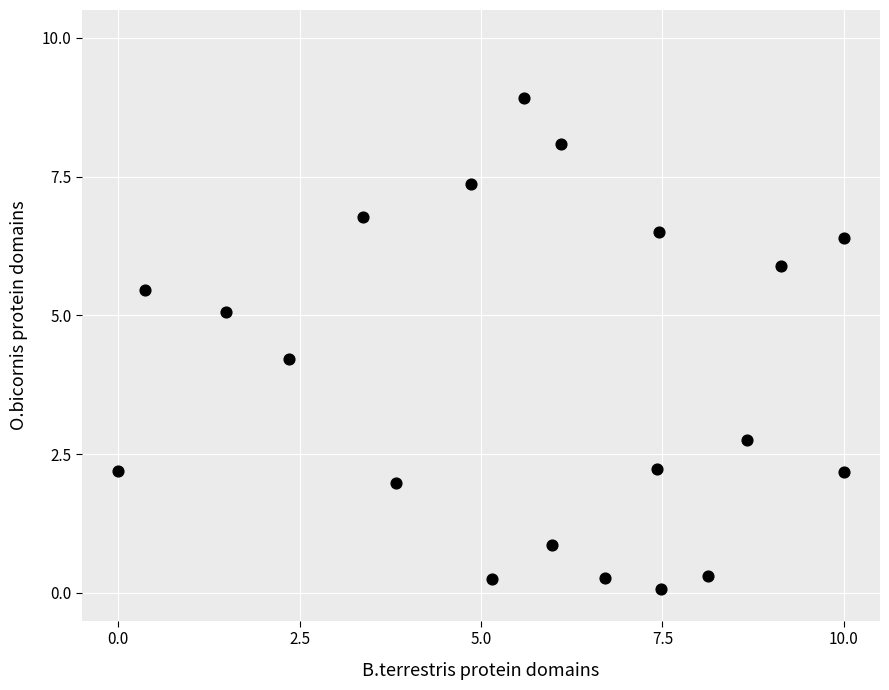

What Y value in the scatter plot is closest to 4?

4.2